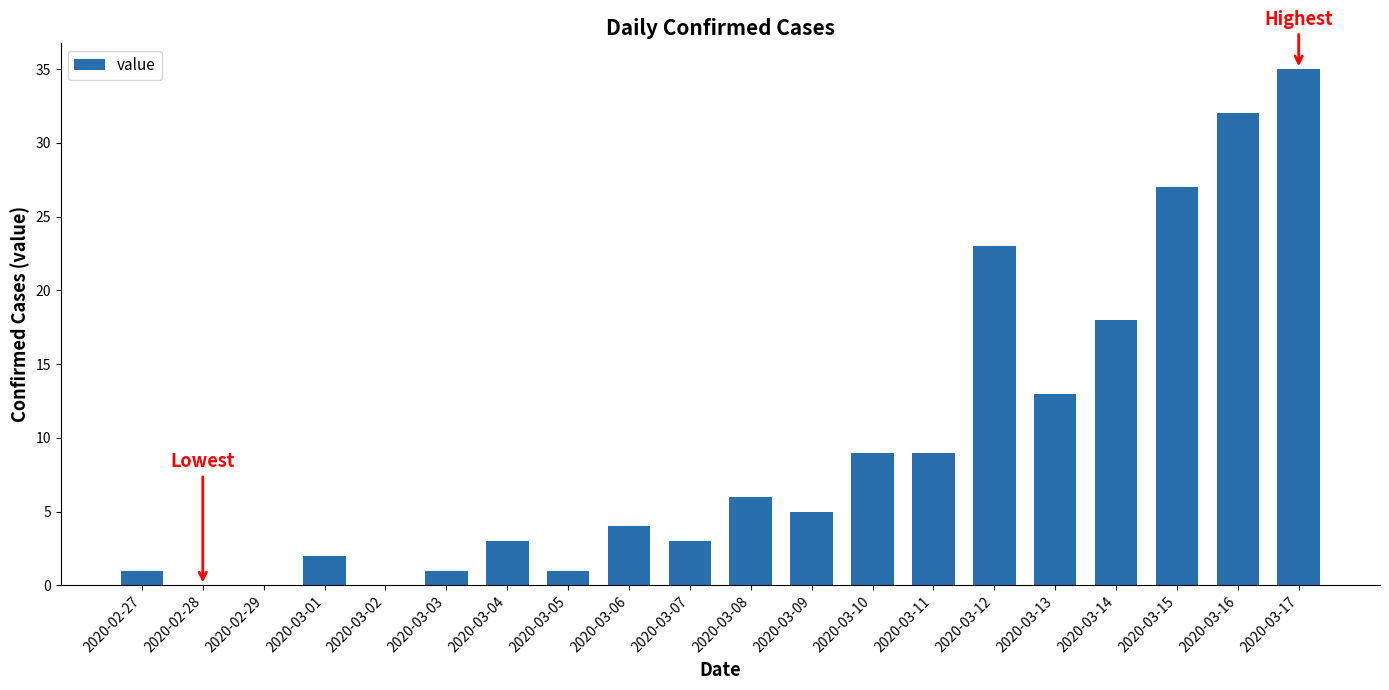

What value does the data have at 2020-03-08?

6